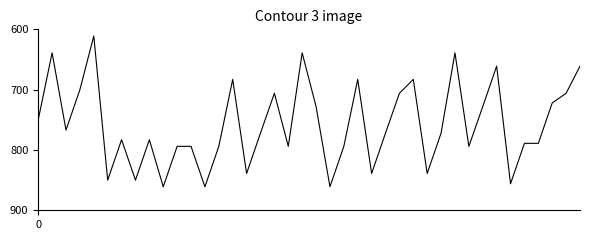

How many lines are shown in the chart?

1